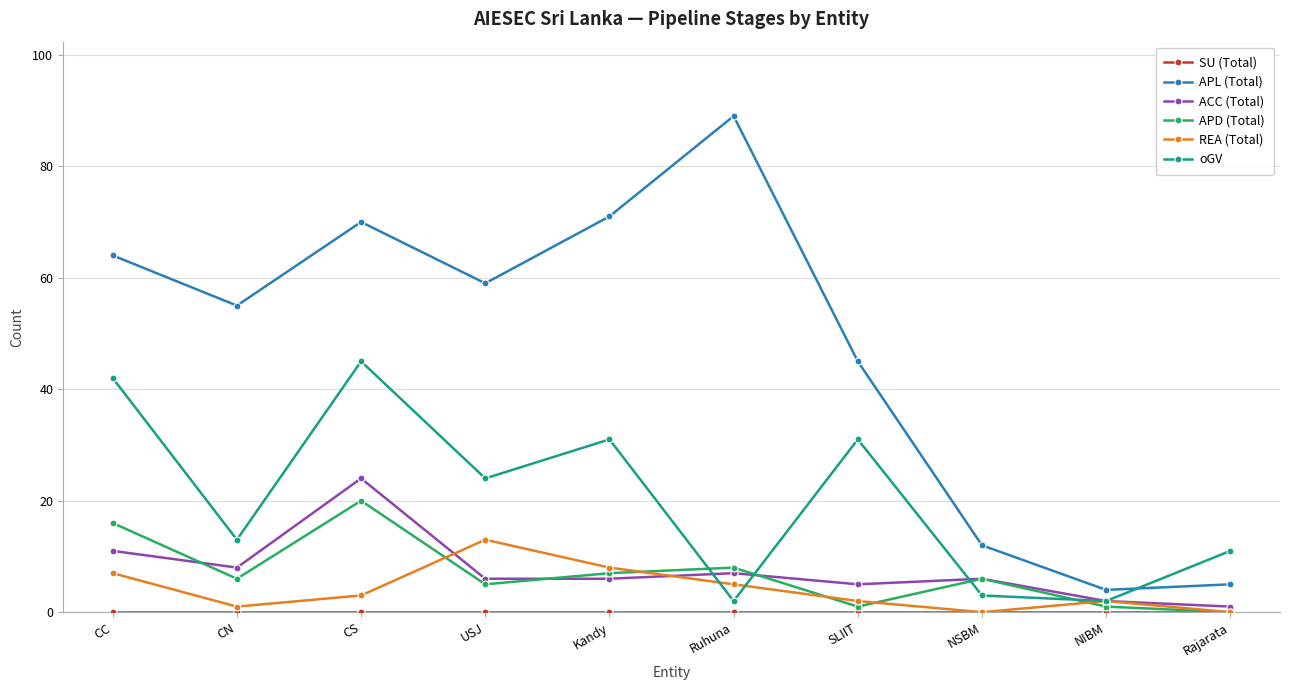

What is the difference between the maximum and minimum values in the APL (Total) series?

85